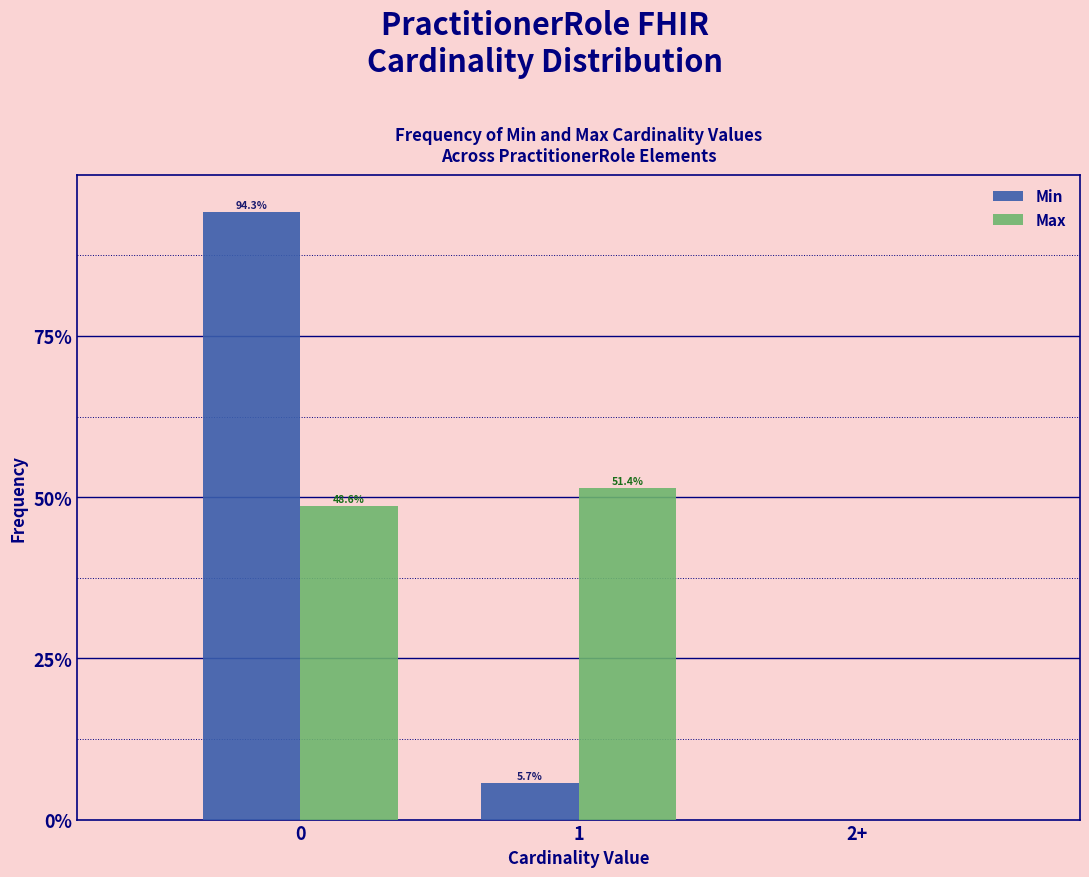

Reading left to right, what are all the values shown in this chart?

Min: 0=94.3	1=5.7	2+=0.0
Max: 0=48.6	1=51.4	2+=0.0